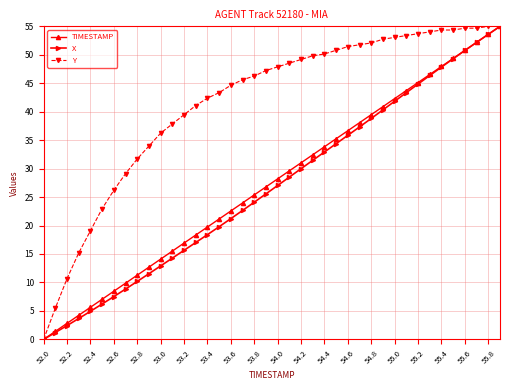

What is the value of the TIMESTAMP point at the 15th from the left?

19.7